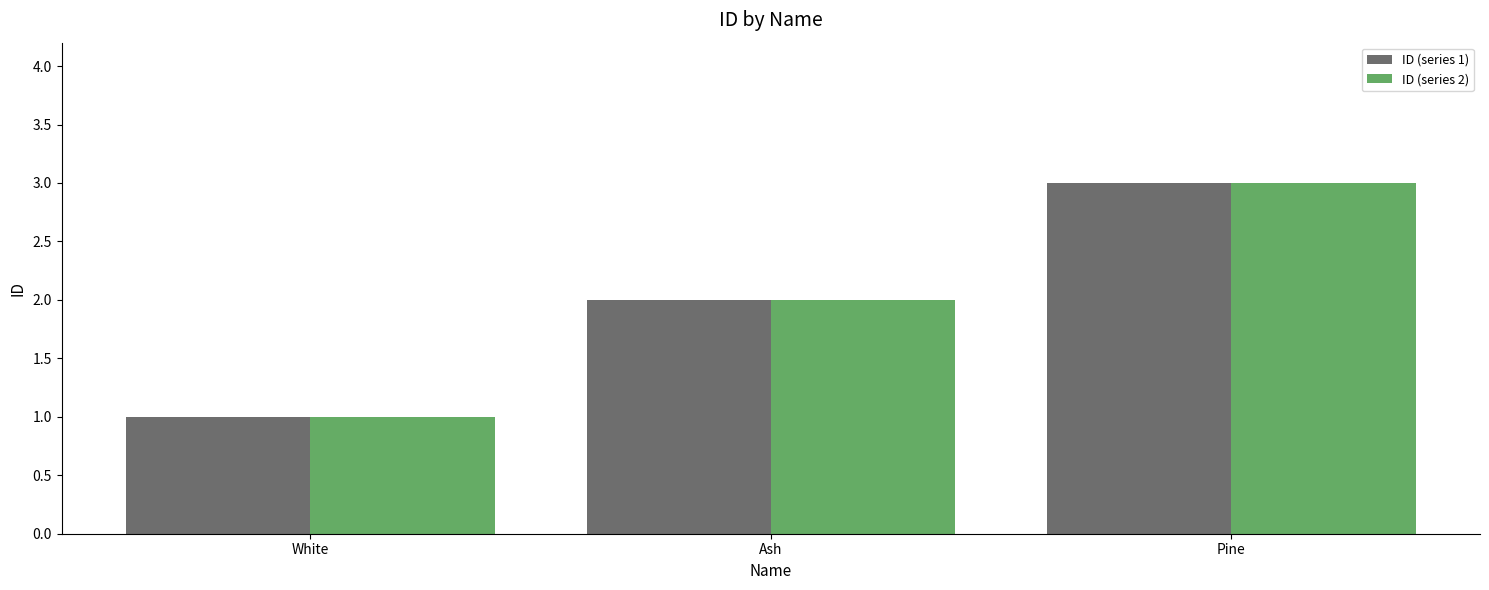

Count the ID (series 1) values in the range 1 to 3.

3